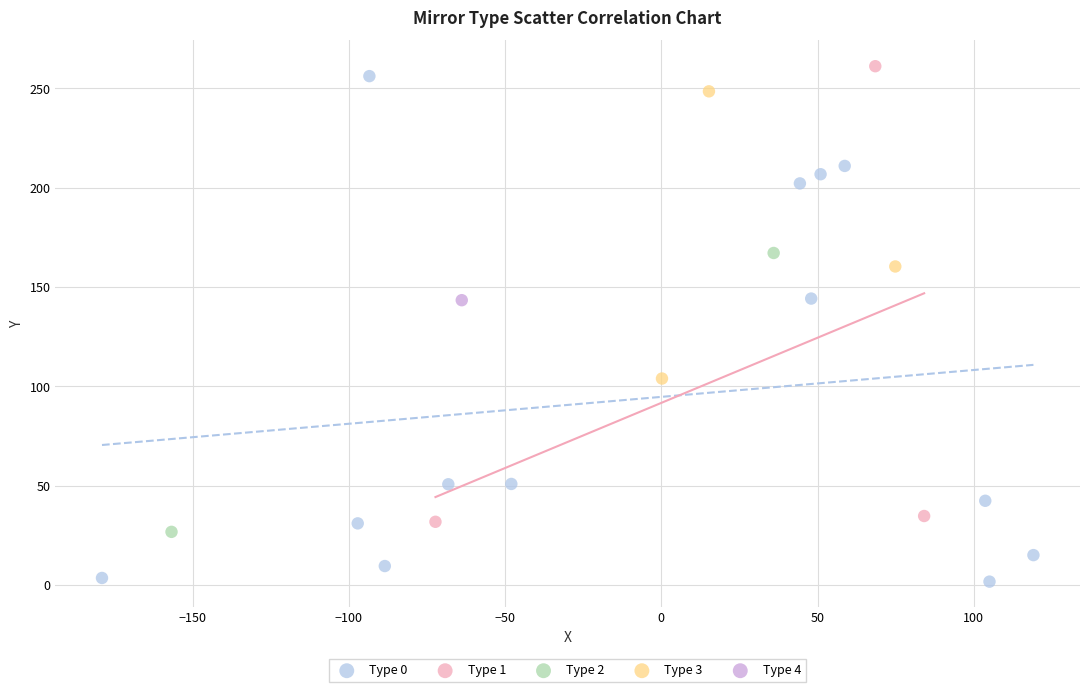

Which series reaches the maximum Y coordinate?

Type 1